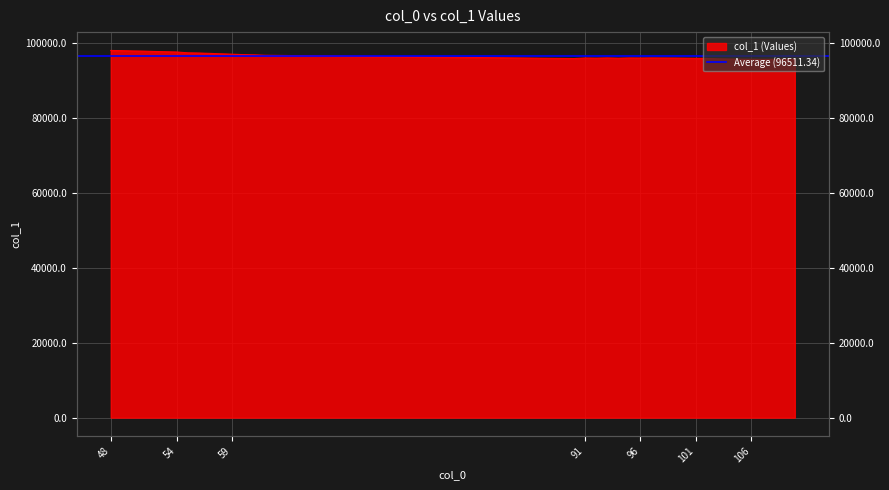

What is the value of the 22nd point from the left?

96053.2